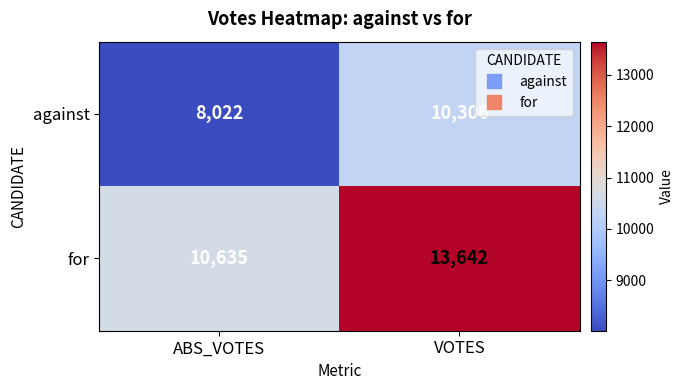

At which label is for closest to 12138?

ABS_VOTES